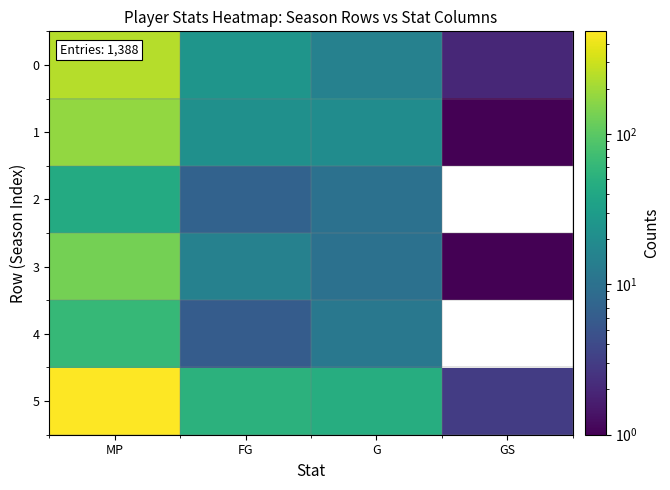

Which has a higher value, MP or GS?

MP